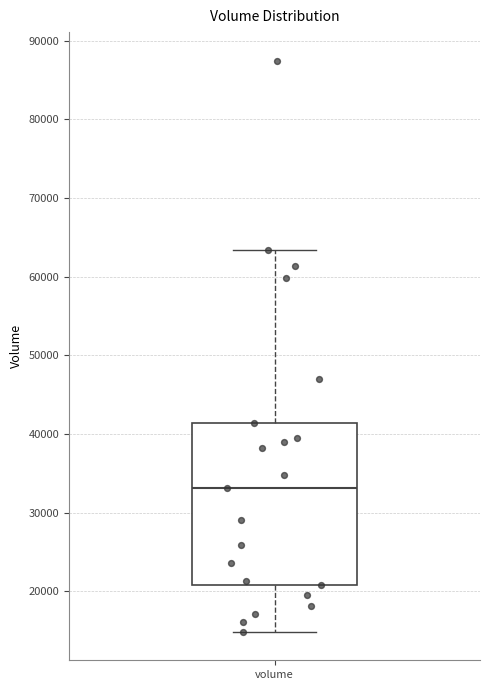

Read this box plot against the y-axis: the position of the median line, the range covered by the box, and the ends of both whiskers. The values are not printed on the chart, so give them approximately, as read against the axis.

median 33000, box 21000 to 41000, whiskers 15000 to 63000